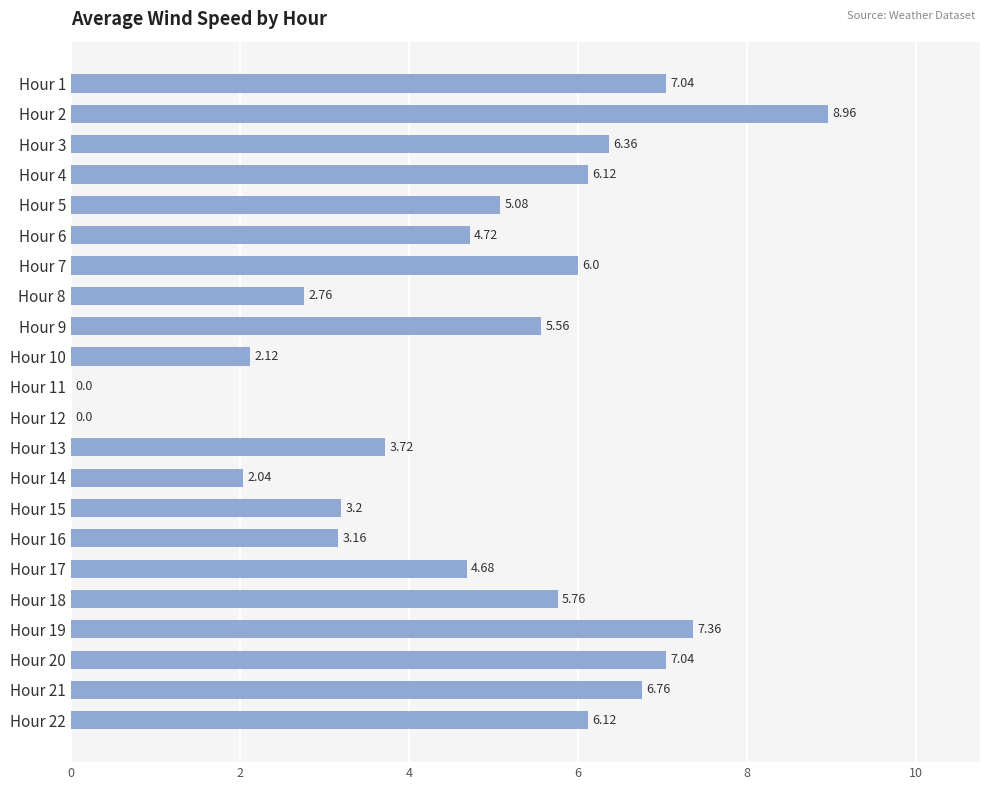

How many values exceed 5?

12